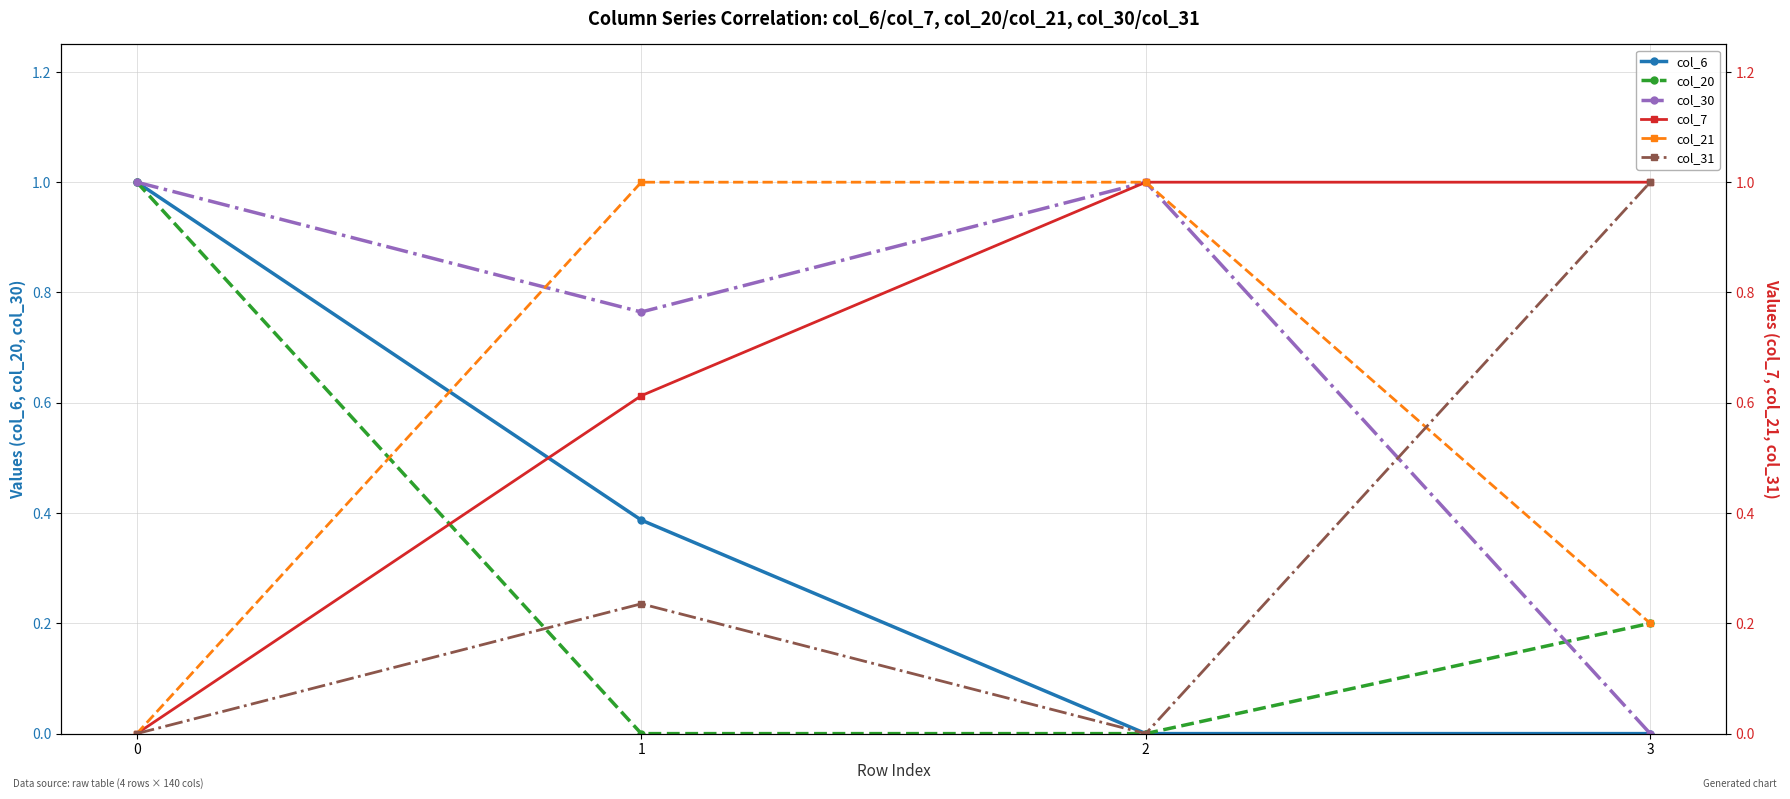

Rank the series at 3 from highest to lowest value.

col_7, col_31, col_20, col_21, col_6, col_30